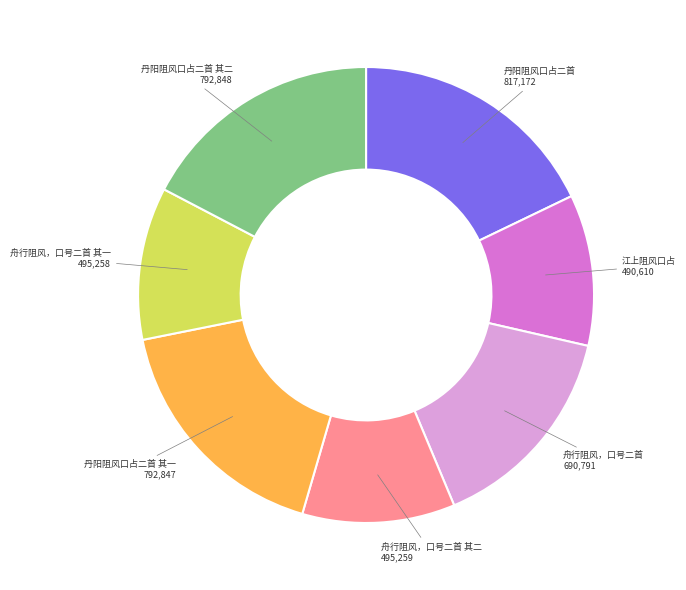

Combined, do 丹阳阻风口占二首 其二 and 舟行阻风，口号二首 其二 account for over 50%?

No